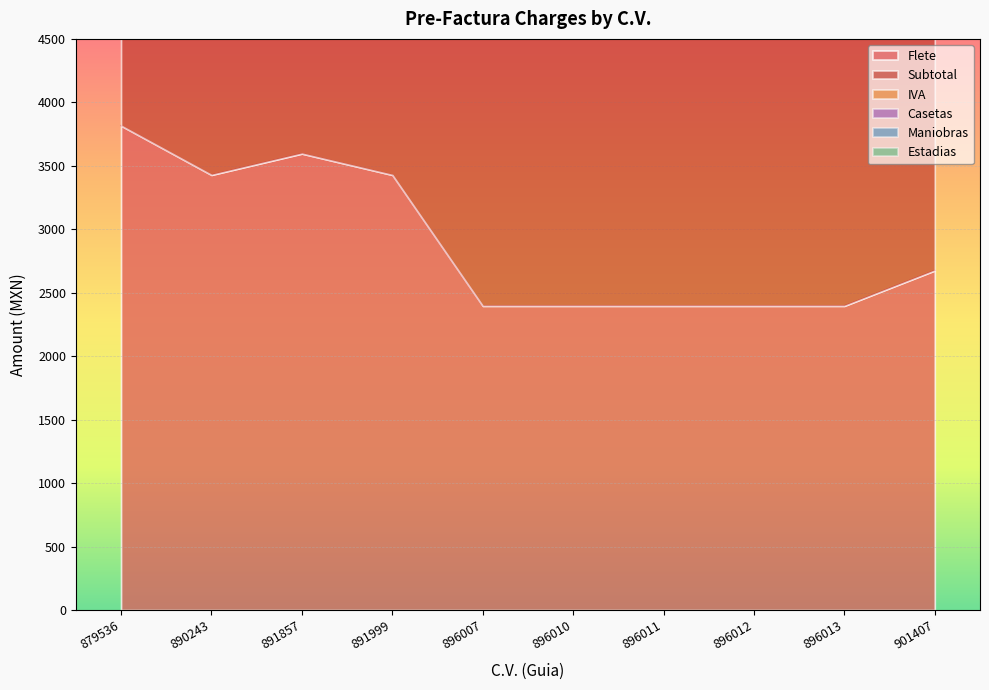

Count the number of categories in the chart.

10